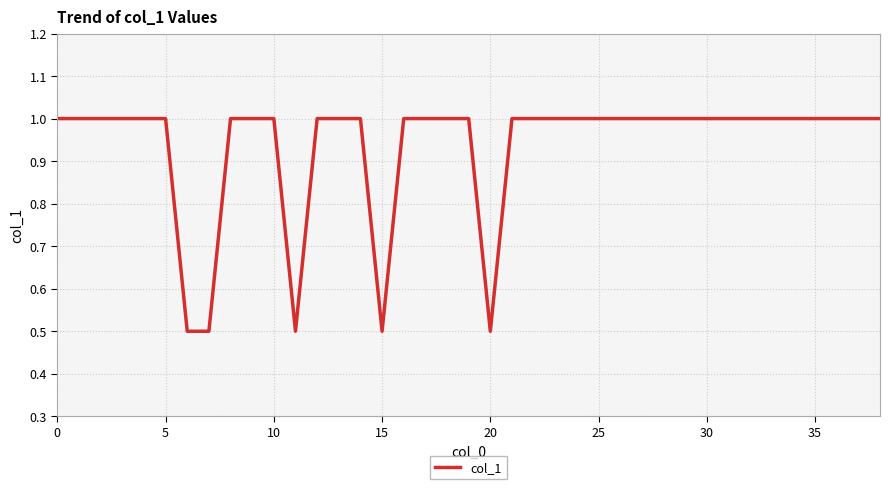

What is the maximum value shown in the chart?

1.0